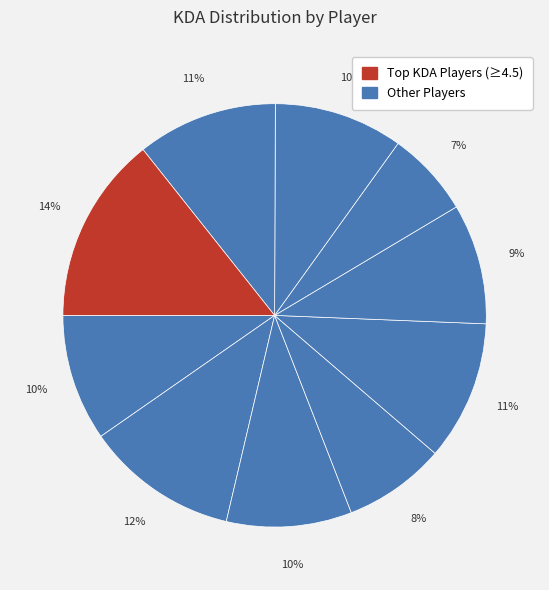

Count the number of slices in the pie.

10